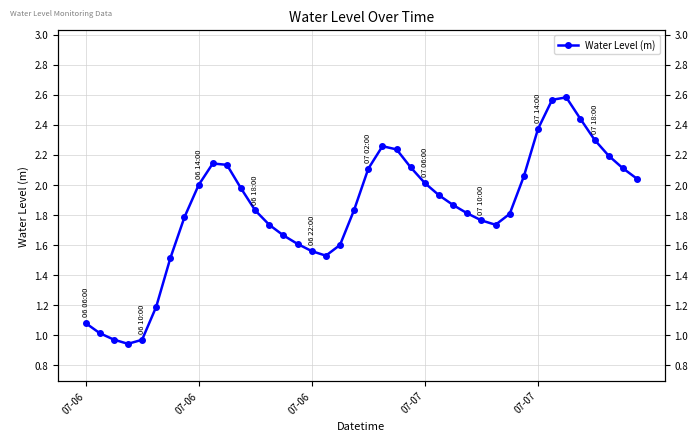

At which label does the data first exceed 1?

07-06